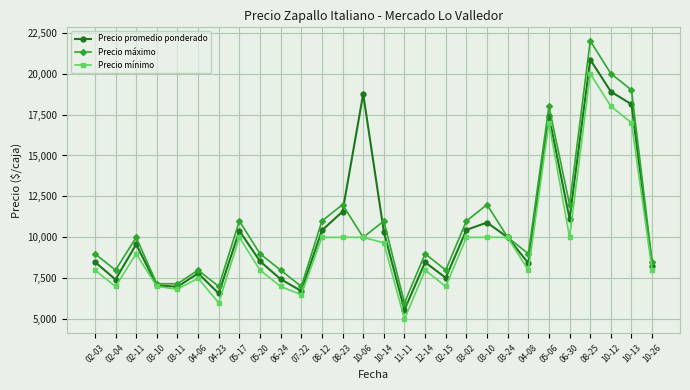

Between 08-12 and 05-06, which series saw the biggest shift?

Precio promedio ponderado